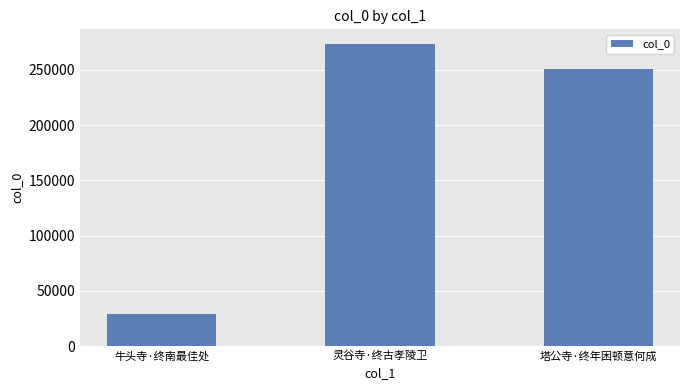

What position from the left is 牛头寺·终南最佳处?

1